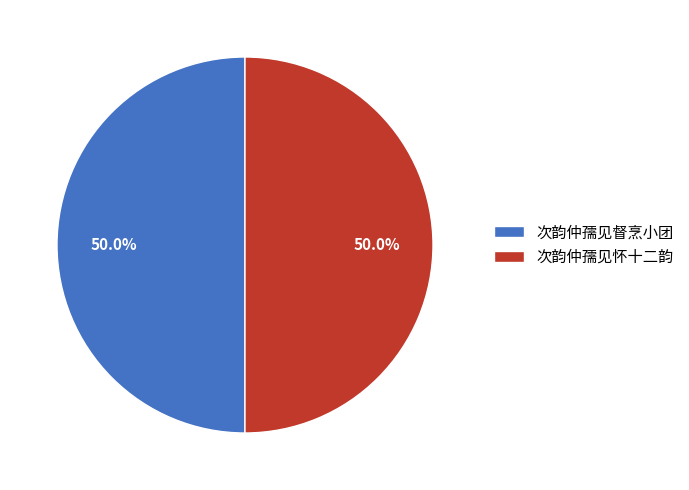

What is the ratio of the value at 次韵仲孺见督烹小团 to the value at 次韵仲孺见怀十二韵?

1.0